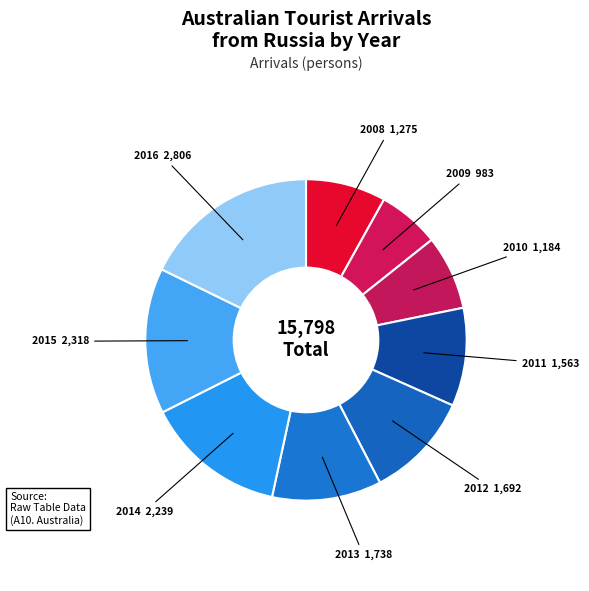

Count the number of slices in the pie.

9